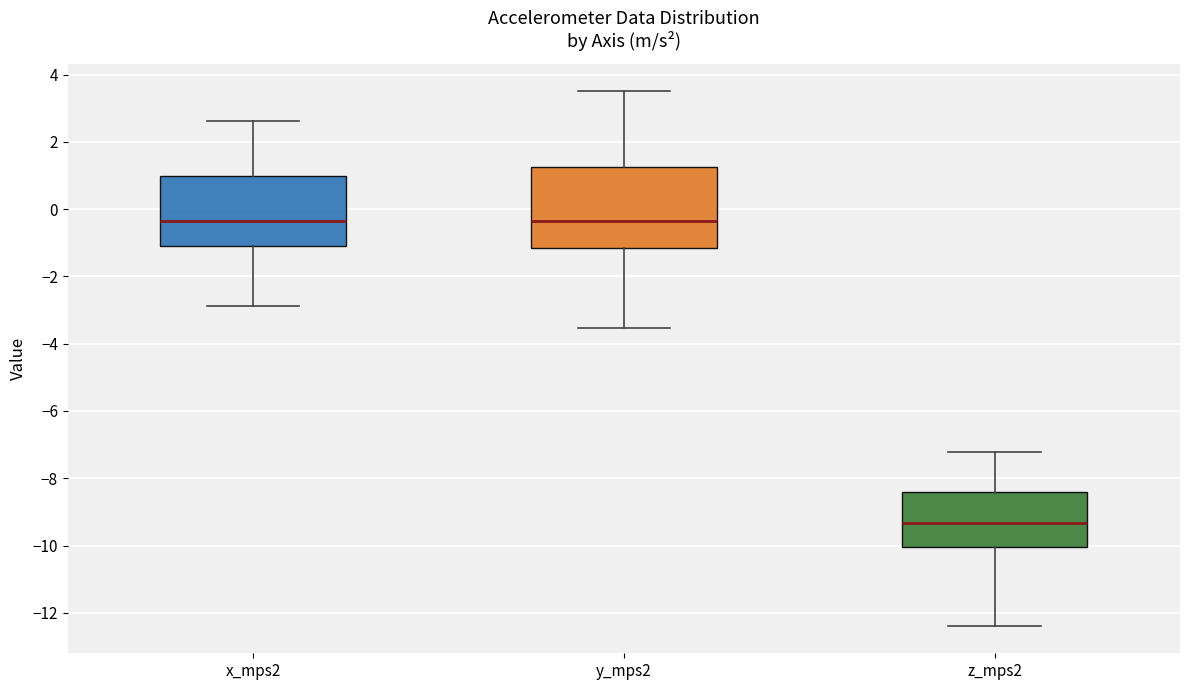

Reading left to right, read every box against the y-axis: the position of its median line, the range the box covers, and the ends of its whiskers. The values are not printed on the chart, so give them approximately, as read against the axis.

x_mps2: median -0.4, box -1.0 to 1.0, whiskers -2.8 to 2.6
y_mps2: median -0.4, box -1.2 to 1.2, whiskers -3.6 to 3.6
z_mps2: median -9.4, box -10.0 to -8.4, whiskers -12.4 to -7.2